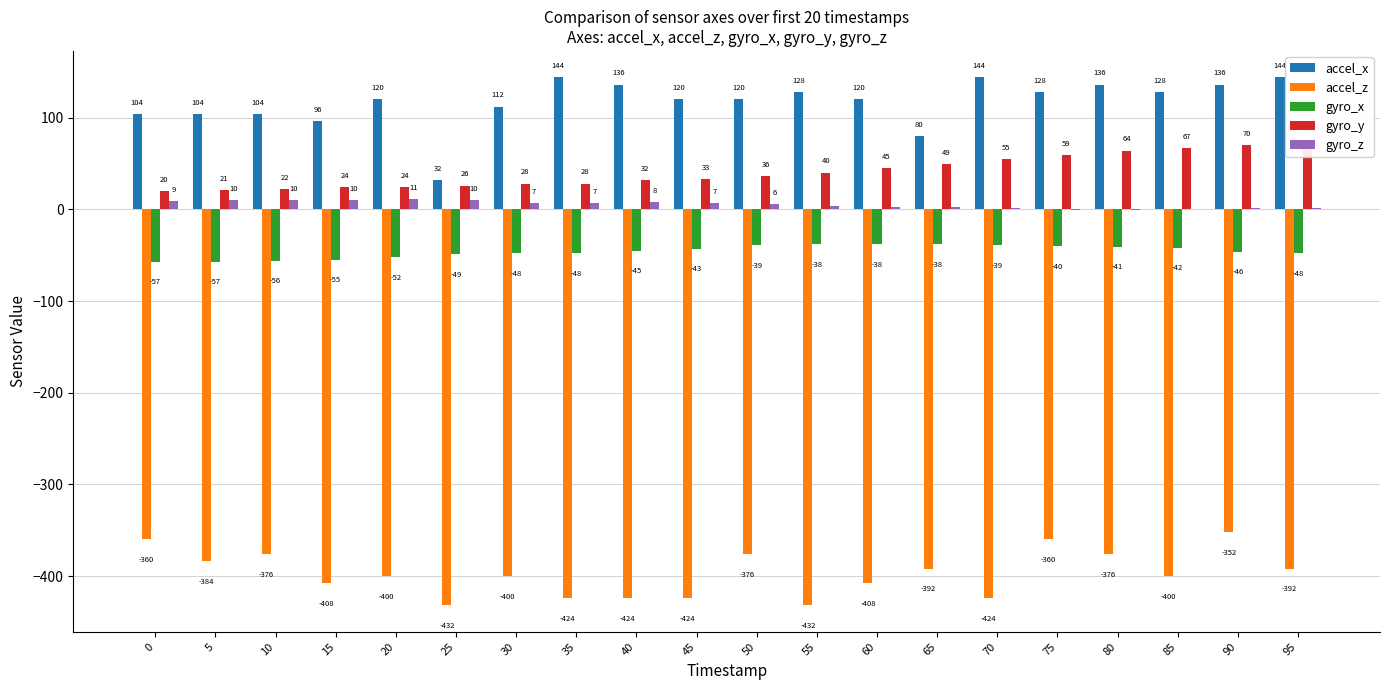

At how many categories does at least one series exceed -37?

20